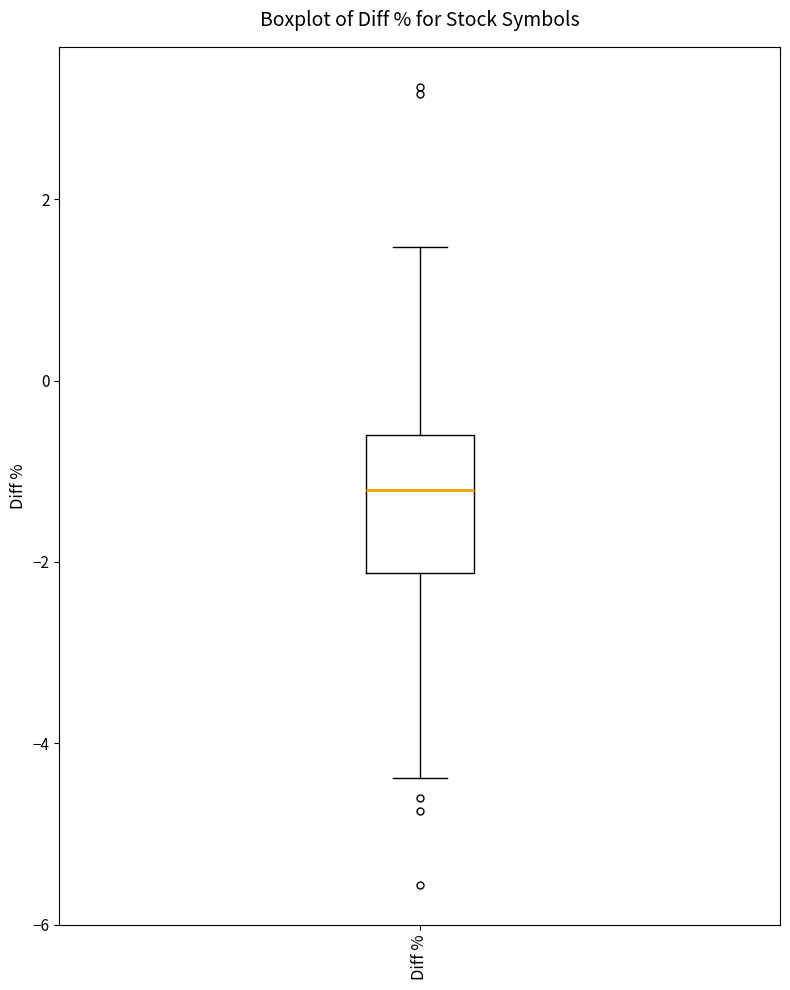

Where does the median line of the box for Diff % sit on the y-axis? The values are not printed on the chart, so give them approximately, as read against the axis.

-1.2